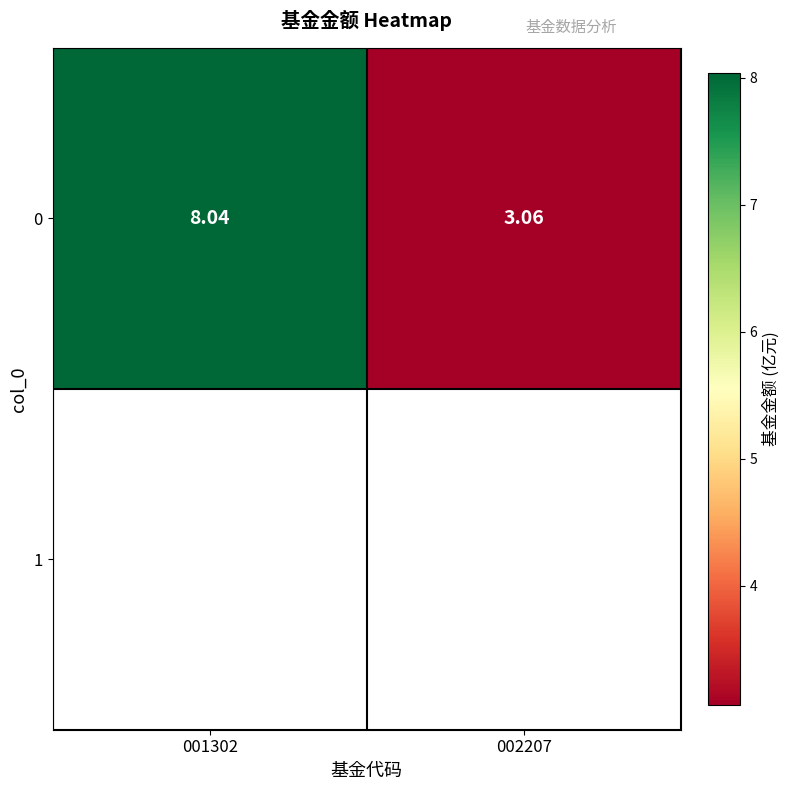

What is the maximum value shown in the chart?

8.0